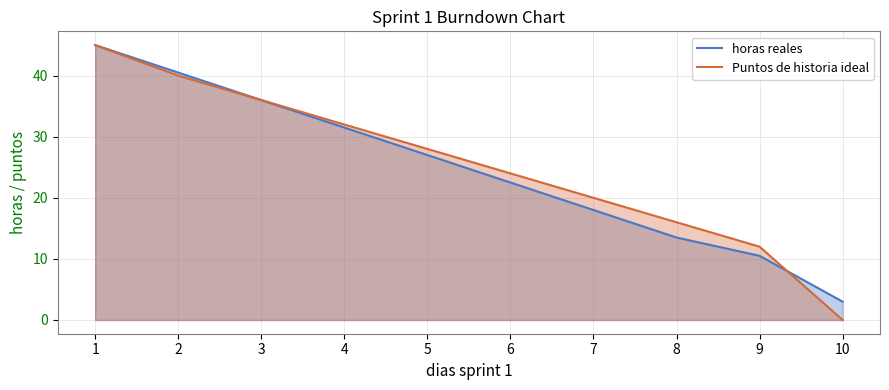

List the series in order of their overall mean, highest first.

Puntos de historia ideal, horas reales